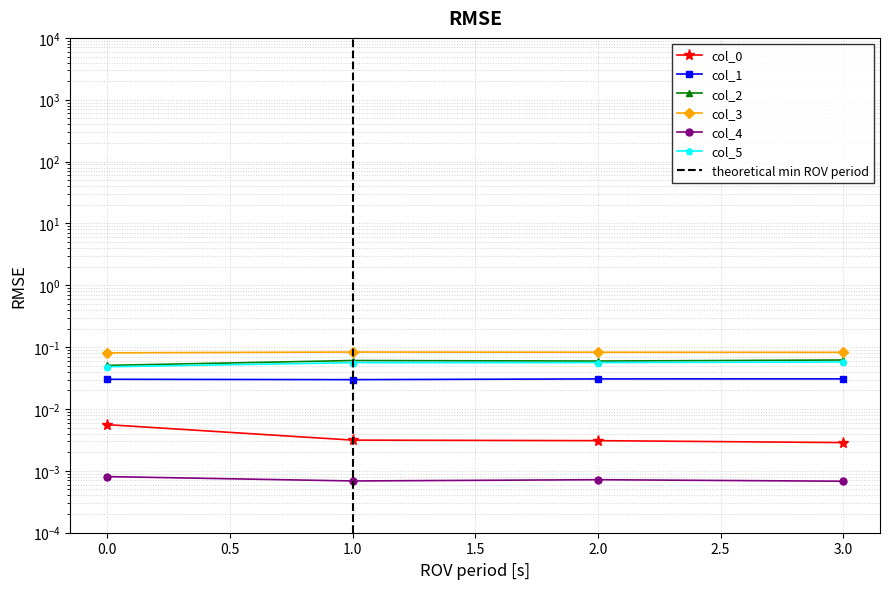

Which label corresponds to the largest value in the chart?

1